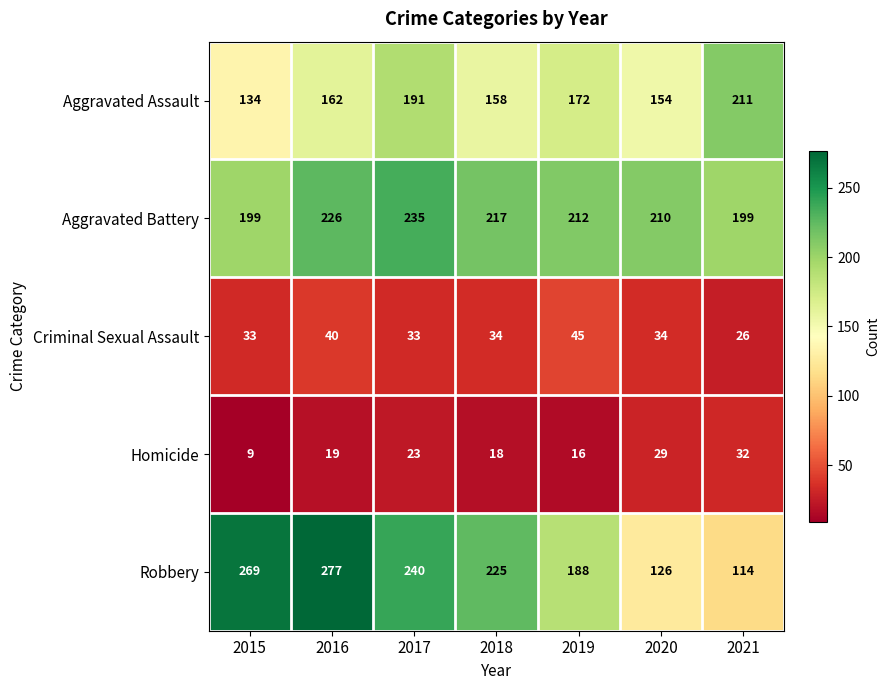

Rank the series by their maximum value, from highest to lowest.

Robbery, Aggravated Battery, Aggravated Assault, Criminal Sexual Assault, Homicide